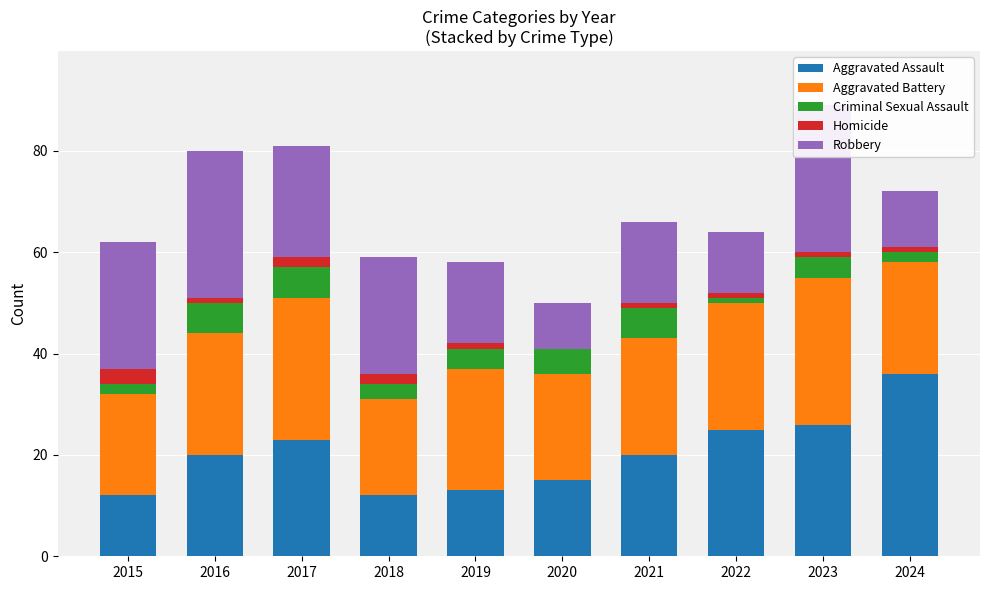

What is the value of the Robbery bar at the 10th from the left?

11